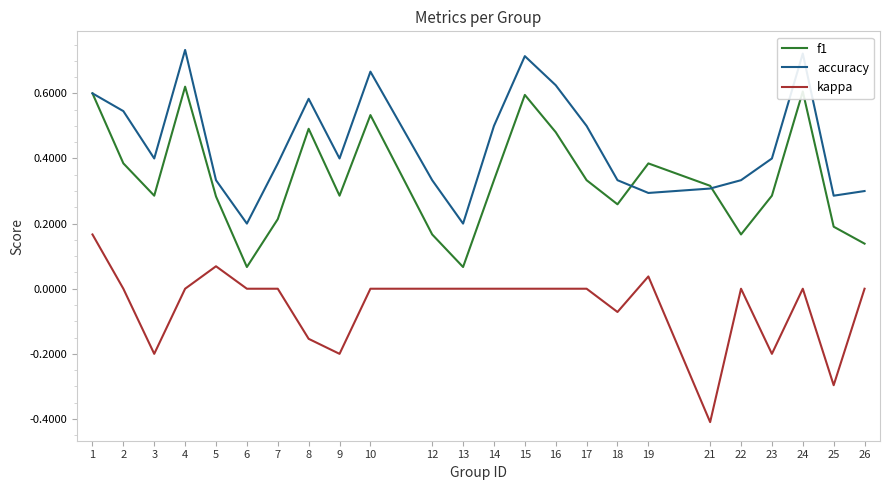

True or false: kappa has more than 1 points higher than both neighbors.

True